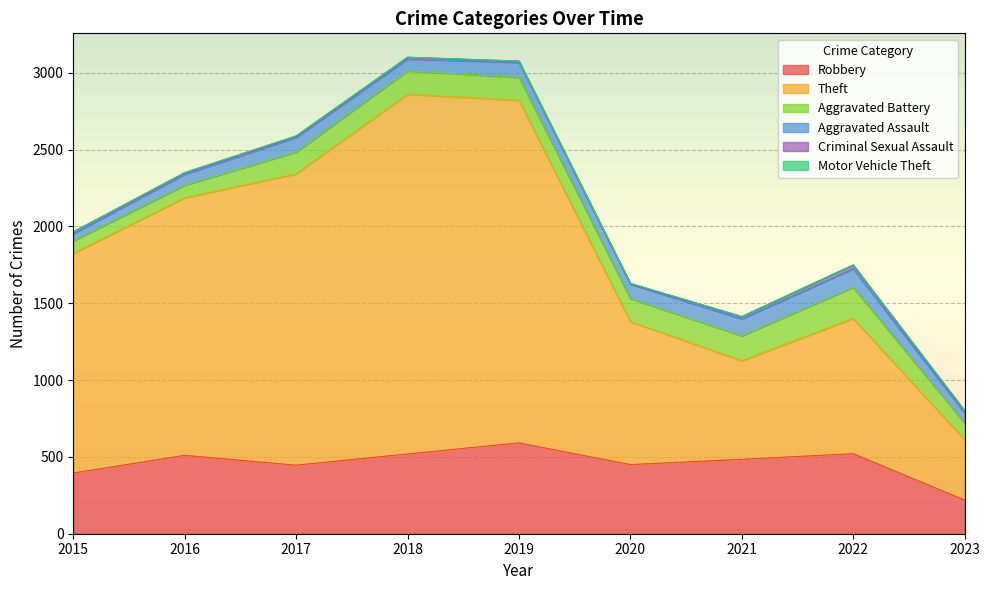

Reading left to right, extract all data points from this chart.

Robbery: 2015=395	2016=510	2017=446	2018=519	2019=591	2020=450	2021=484	2022=521	2023=219
Theft: 2015=1429	2016=1676	2017=1896	2018=2341	2019=2230	2020=930	2021=642	2022=880	2023=393
Aggravated Battery: 2015=82	2016=82	2017=142	2018=152	2019=148	2020=150	2021=162	2022=202	2023=107
Aggravated Assault: 2015=46	2016=71	2017=95	2018=77	2019=98	2020=94	2021=110	2022=121	2023=67
Criminal Sexual Assault: 2015=12	2016=8	2017=8	2018=11	2019=8	2020=3	2021=14	2022=24	2023=11
Motor Vehicle Theft: 2015=1	2016=4	2017=2	2018=1	2019=1	2020=3	2021=2	2022=2	2023=6